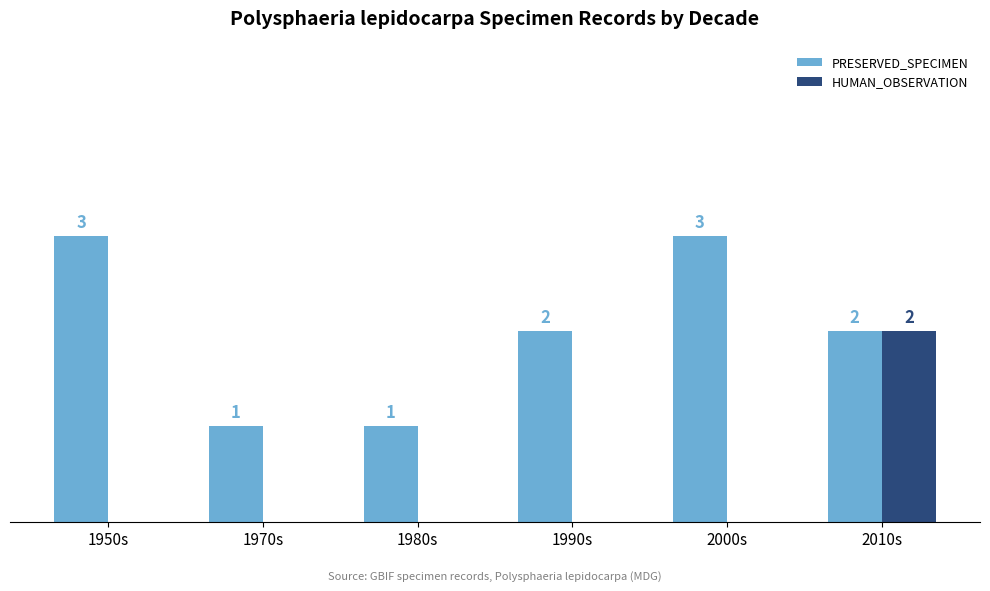

At which label does HUMAN_OBSERVATION reach its peak?

2010s